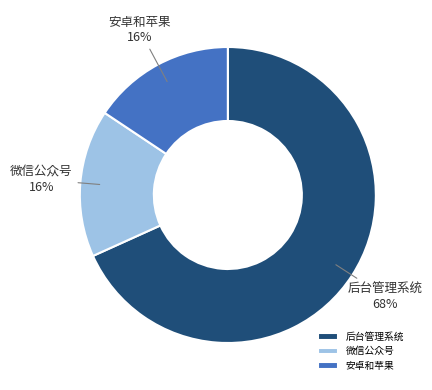

To the nearest percent, what percentage of the pie is 后台管理系统?

68%